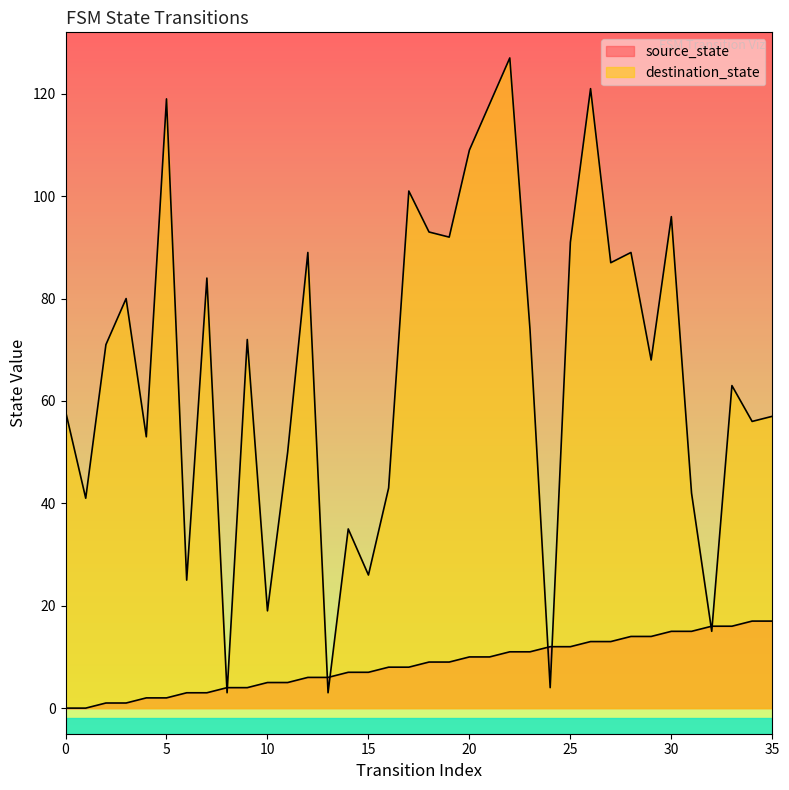

What is the sum of all destination_state values?

2374